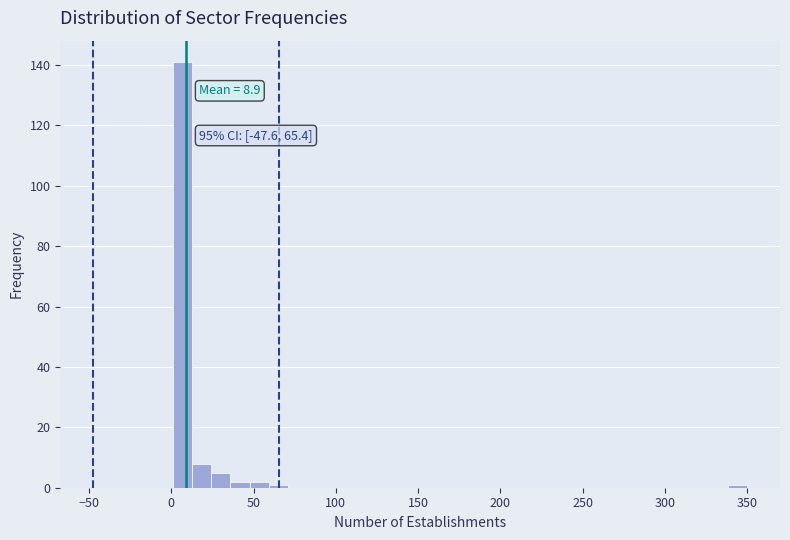

Read against the x-axis, roughly where is the centre of the tallest bar?

5